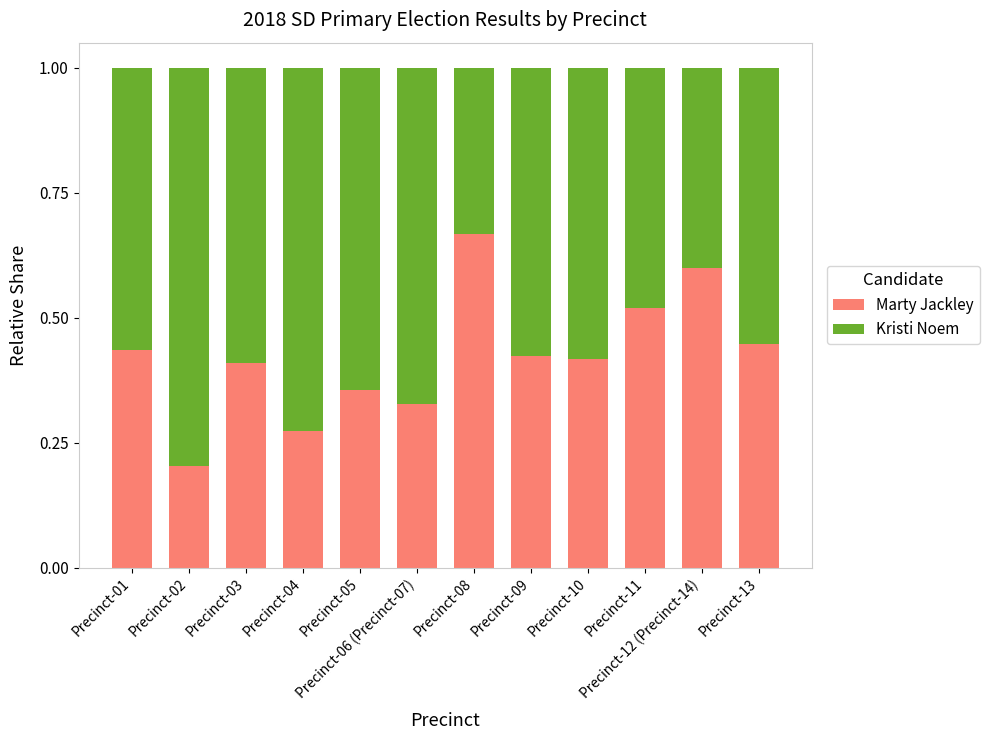

What is the total value across all series at Precinct-08?

1.0